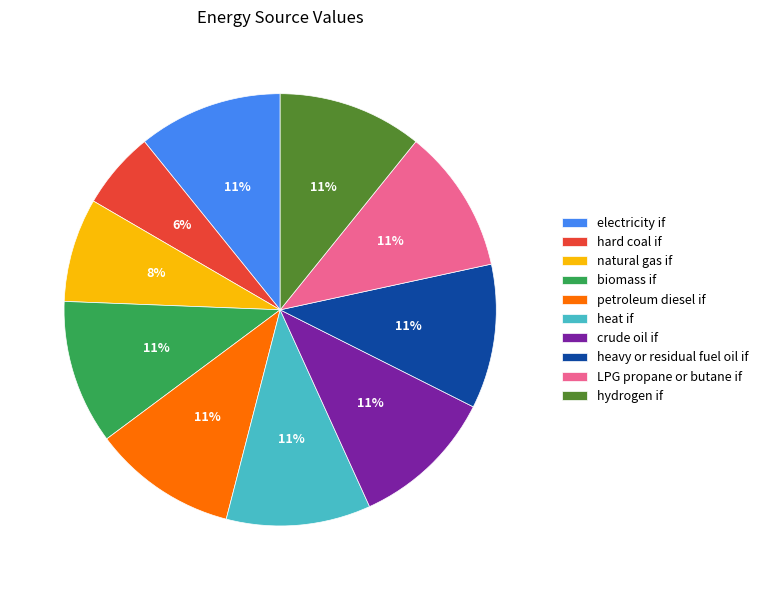

To the nearest percent, what is the difference between the largest and smallest slice percentages?

5%